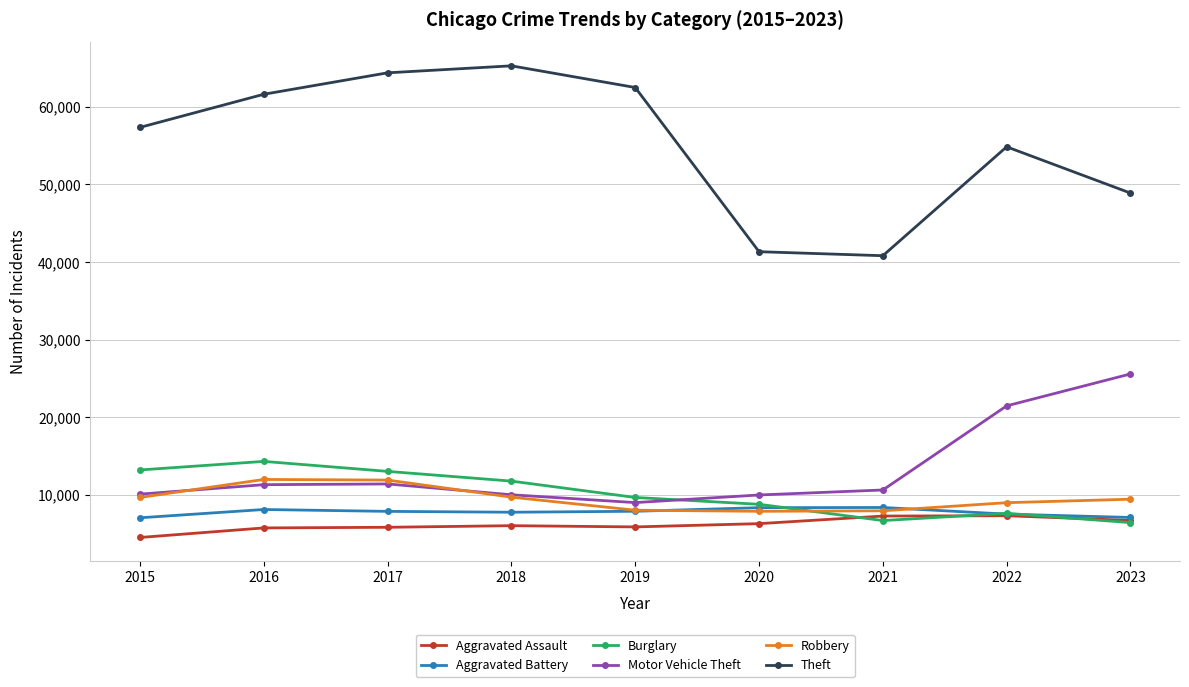

Count the number of data series in this chart.

6